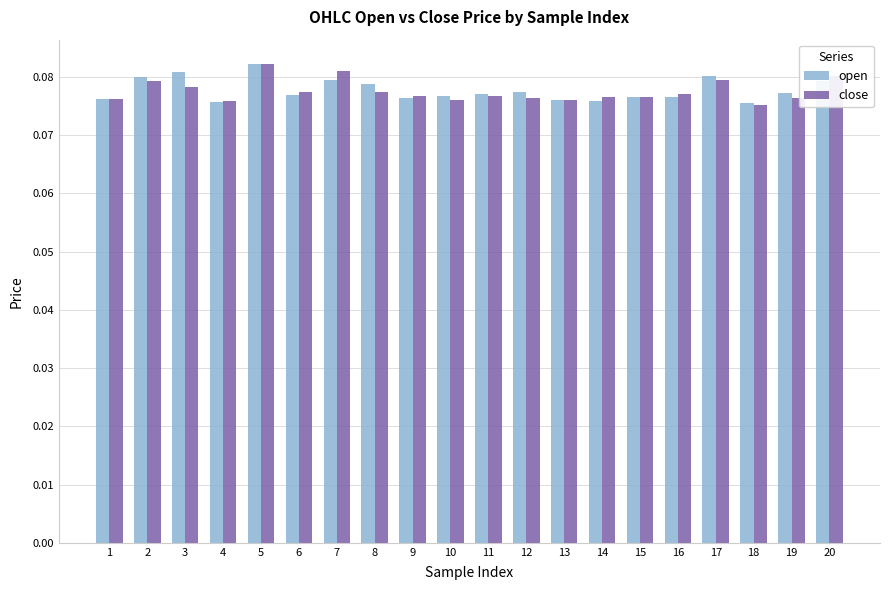

Count the open values in the range 0 to 1.

20